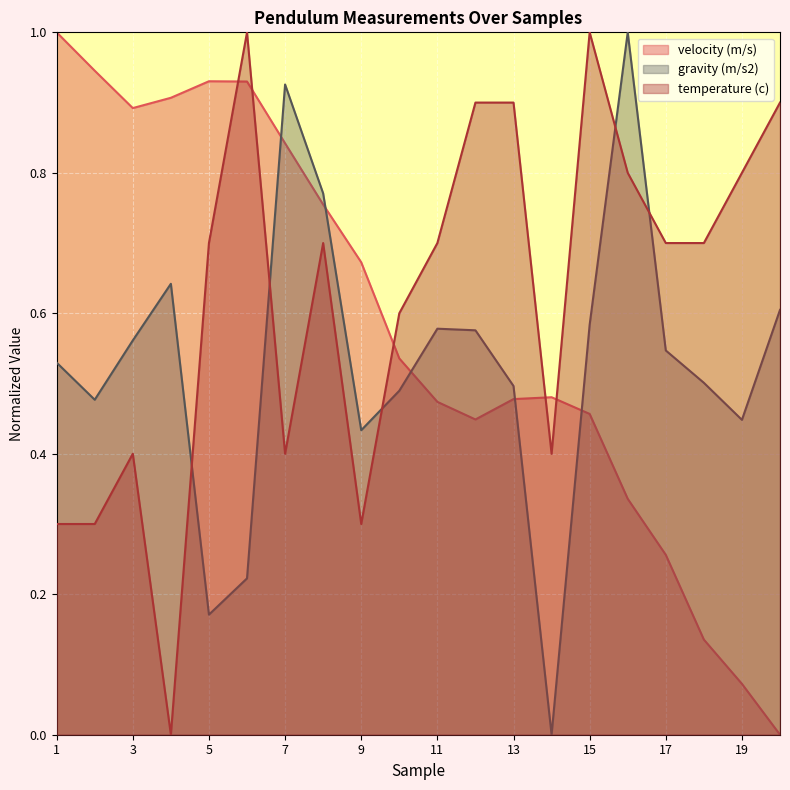

What is the difference between the maximum and minimum values in the temperature (c) series?

1.0